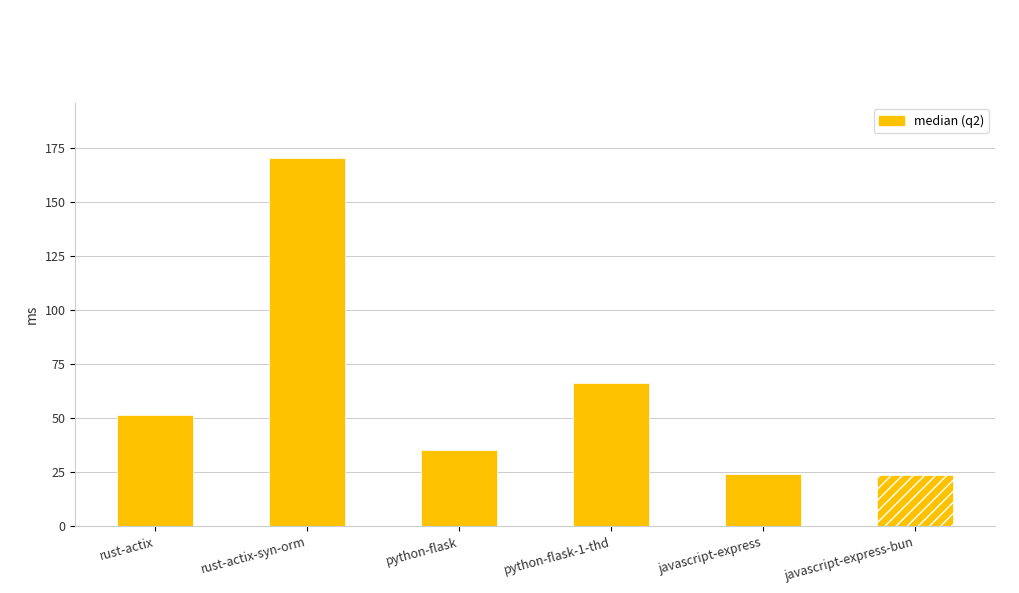

What is the value of the 4th bar from the left?

66.2